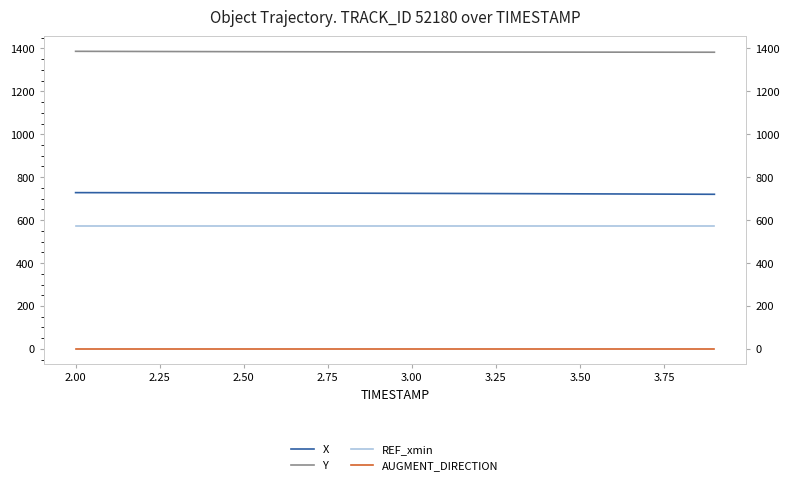

True or false: REF_xmin and AUGMENT_DIRECTION cross at least once.

False